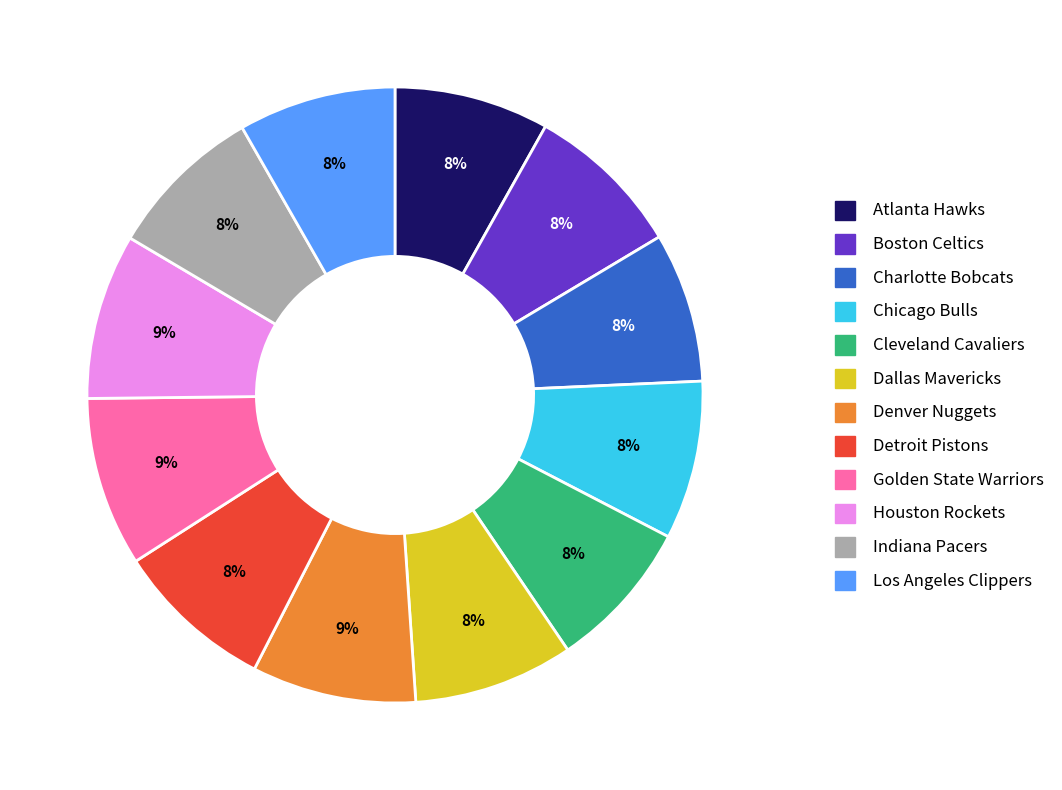

To the nearest percent, what is the combined percentage of Cleveland Cavaliers and Atlanta Hawks?

16%